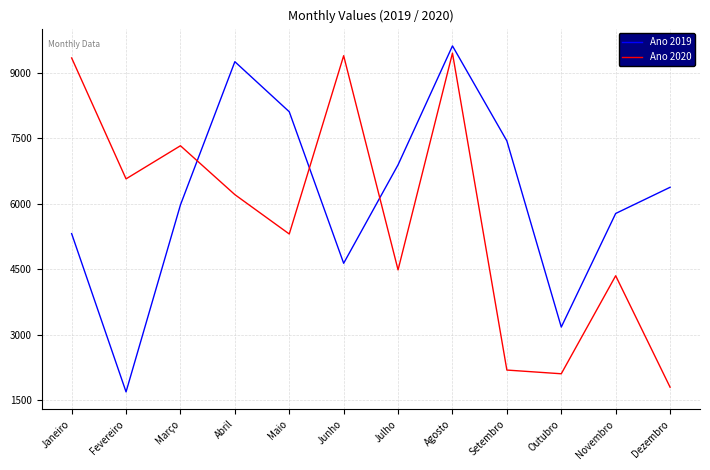

What is the sum of the Ano 2019 values at Janeiro and Fevereiro?

7010